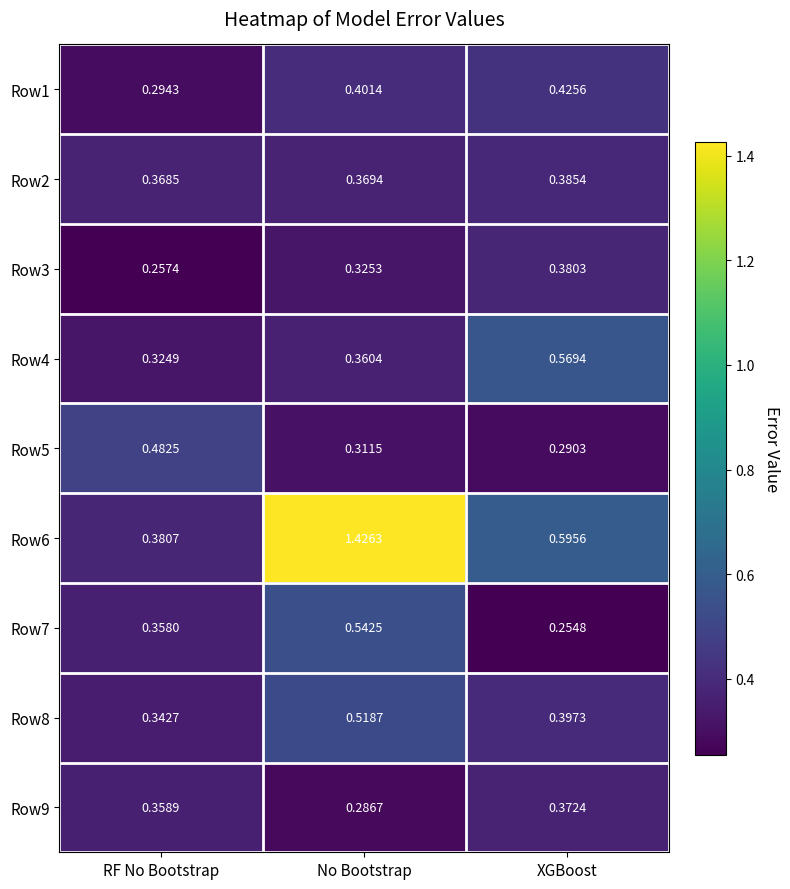

Rank the series by their maximum value, from lowest to highest.

Row9, Row3, Row2, Row1, Row5, Row8, Row7, Row4, Row6